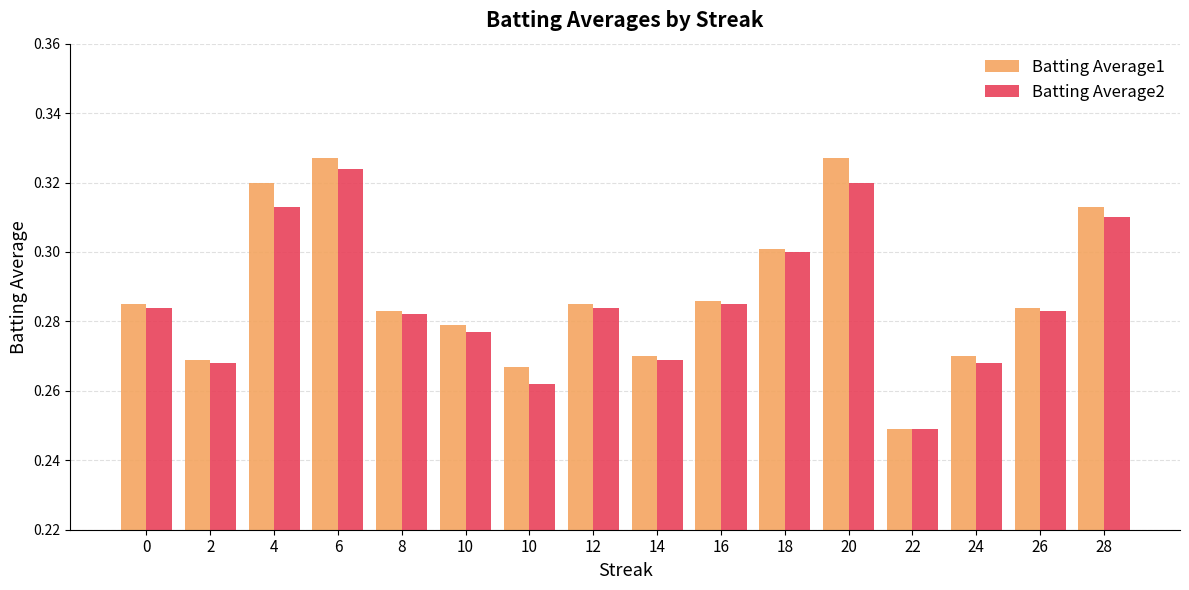

How many Batting Average1 values are between 0 and 1?

16